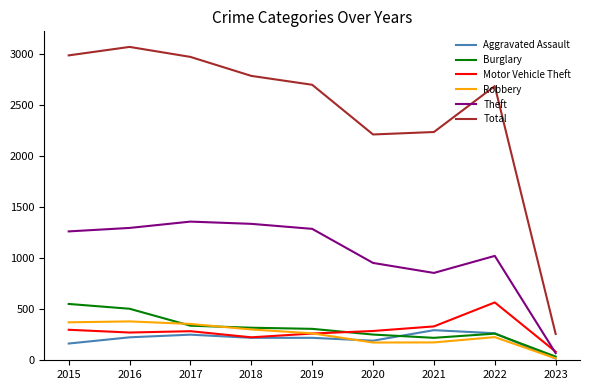

True or false: Burglary and Total intersect in this chart.

False